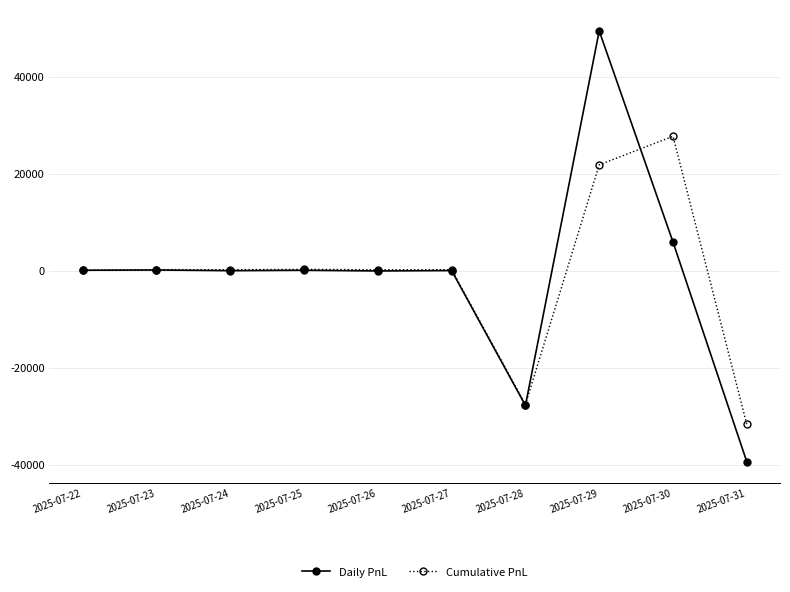

Rank the series by their maximum value, from highest to lowest.

Daily PnL, Cumulative PnL